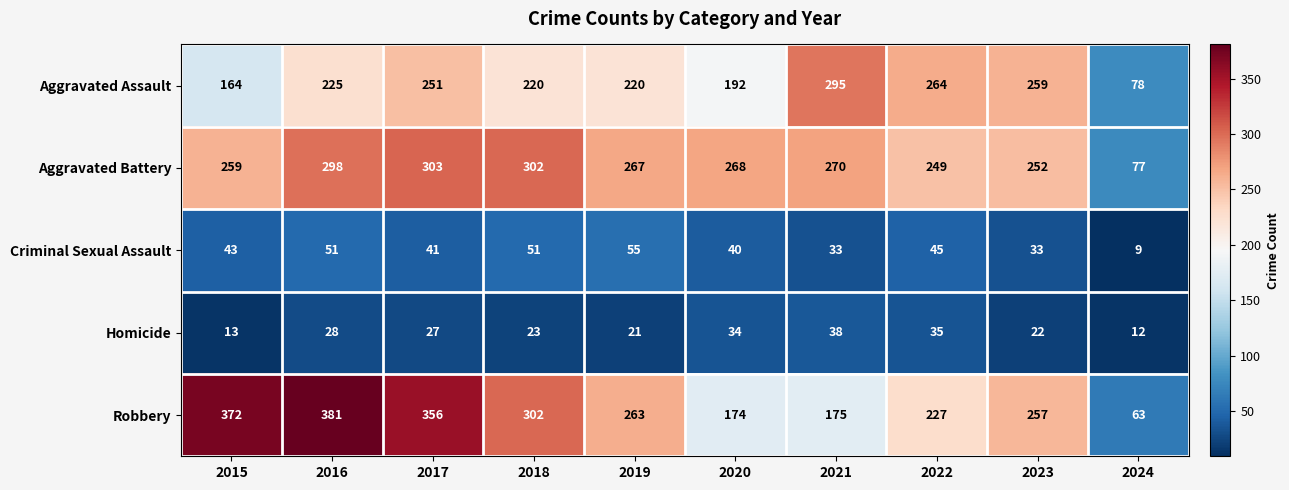

At which label does Robbery first exceed 263?

2015